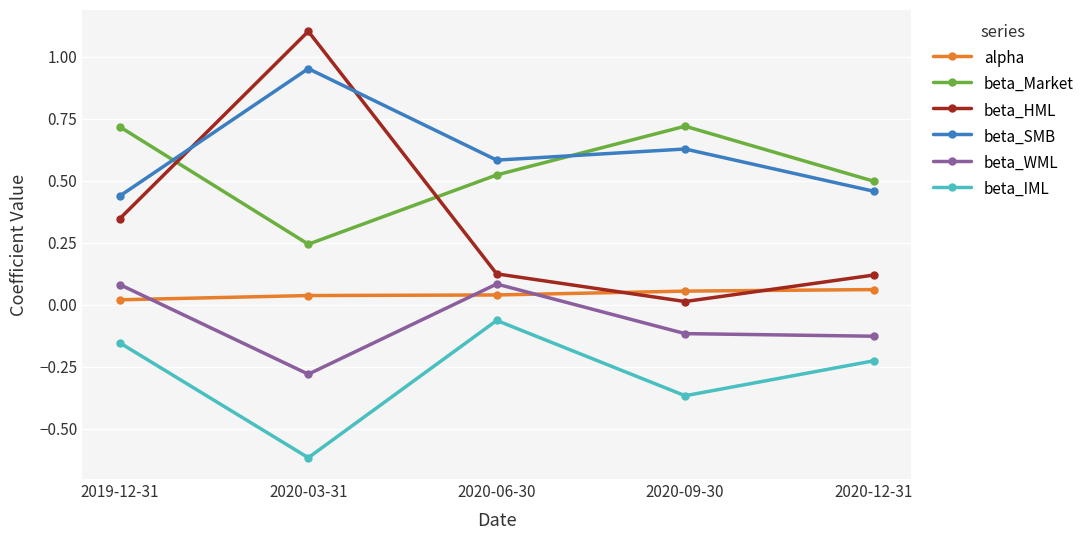

What position from the right is 2019-12-31?

5